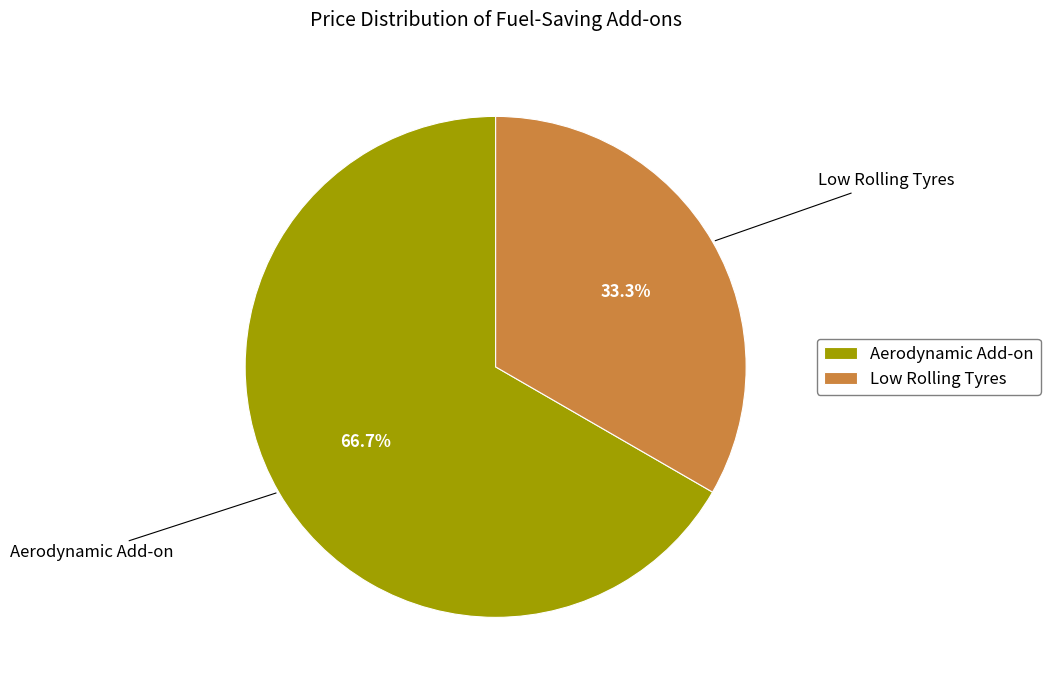

Which category accounts for the majority?

Aerodynamic Add-on